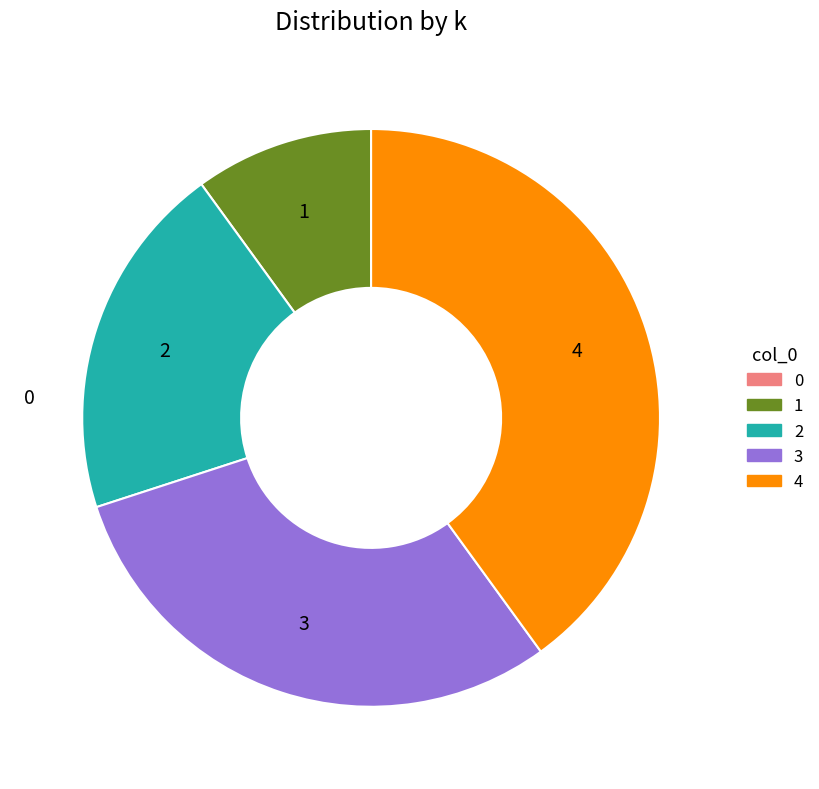

Is there a majority slice in this chart?

No